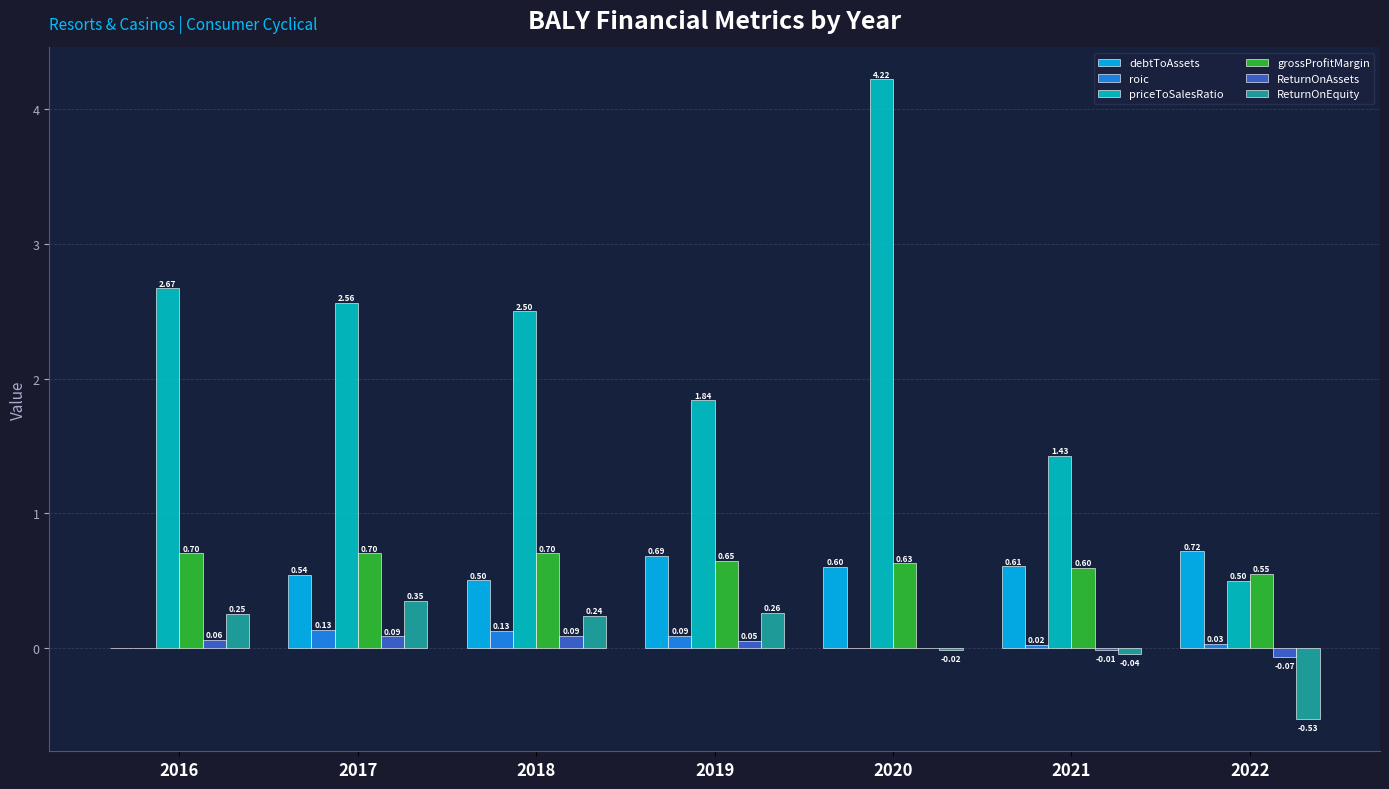

How many series are shown in this chart?

6